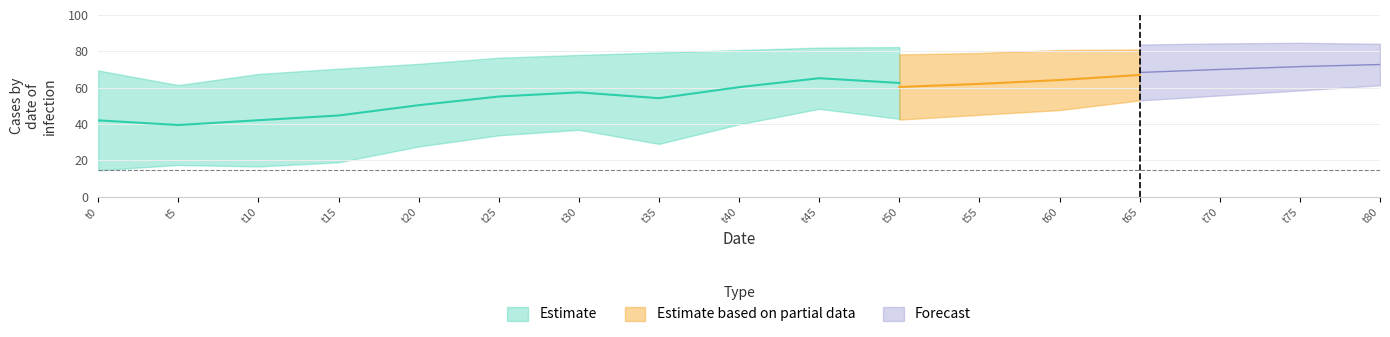

What is the maximum value shown in the chart?

84.7